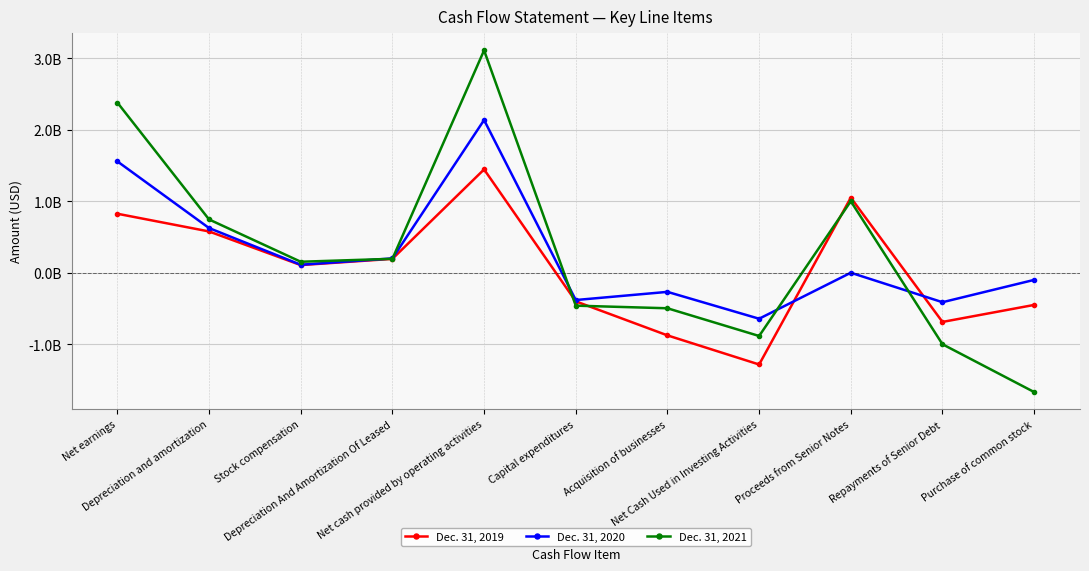

What is the label of the 8th point from the left?

Net Cash Used in Investing Activities